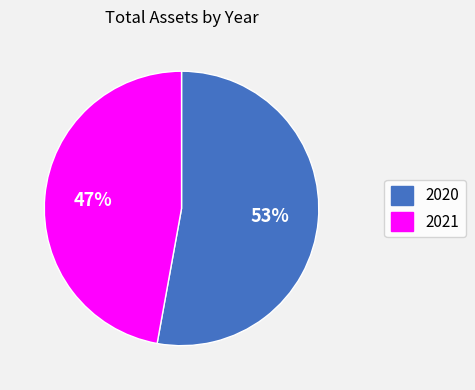

Is there any slice that represents more than half of the pie?

Yes